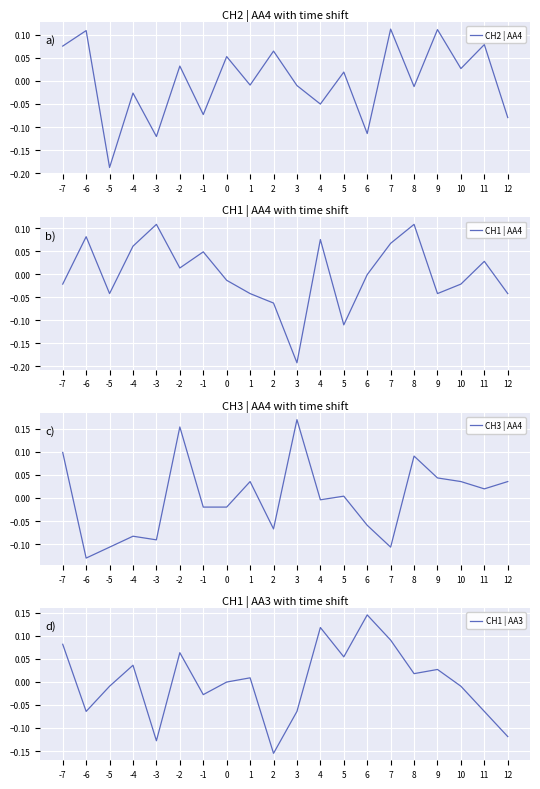

At -1, list the series in order from smallest to largest.

CH2 | AA4, CH1 | AA3, CH3 | AA4, CH1 | AA4